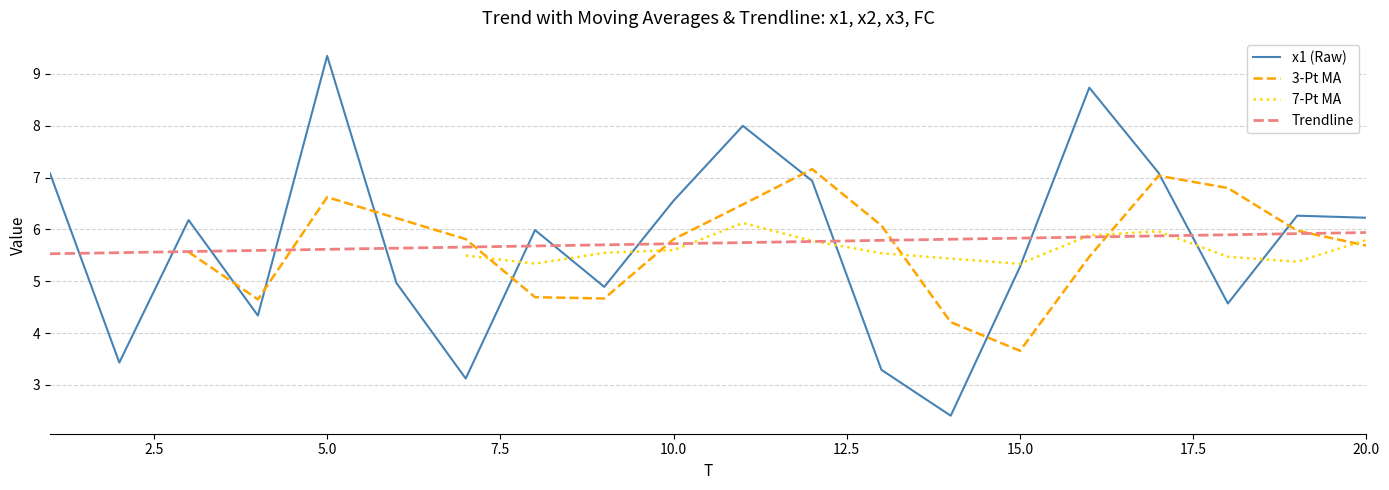

True or false: Trendline and x1 (Raw) cross at least once.

True